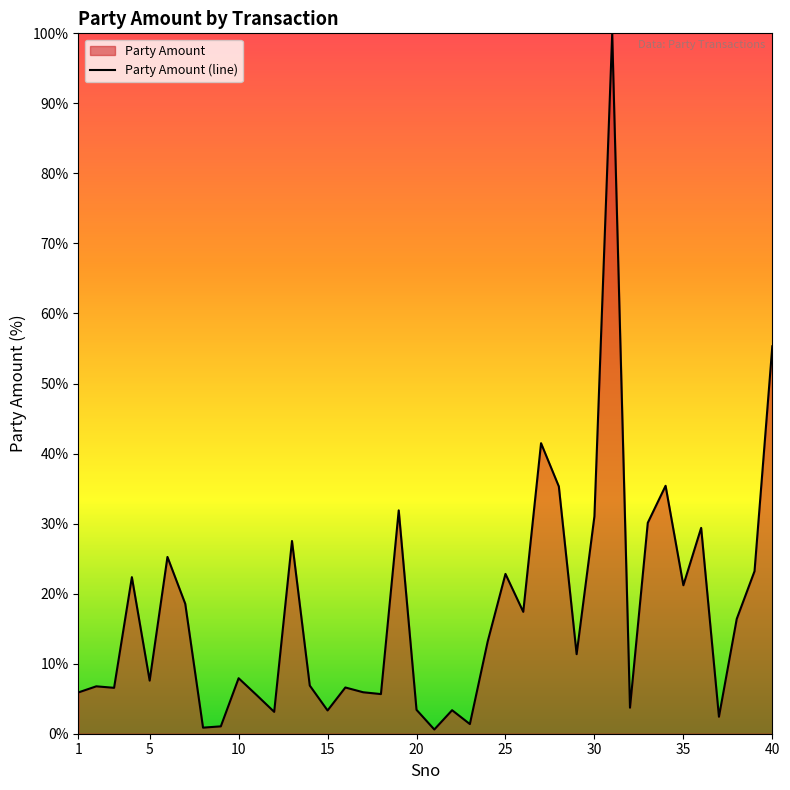

How many lines are shown in the chart?

1